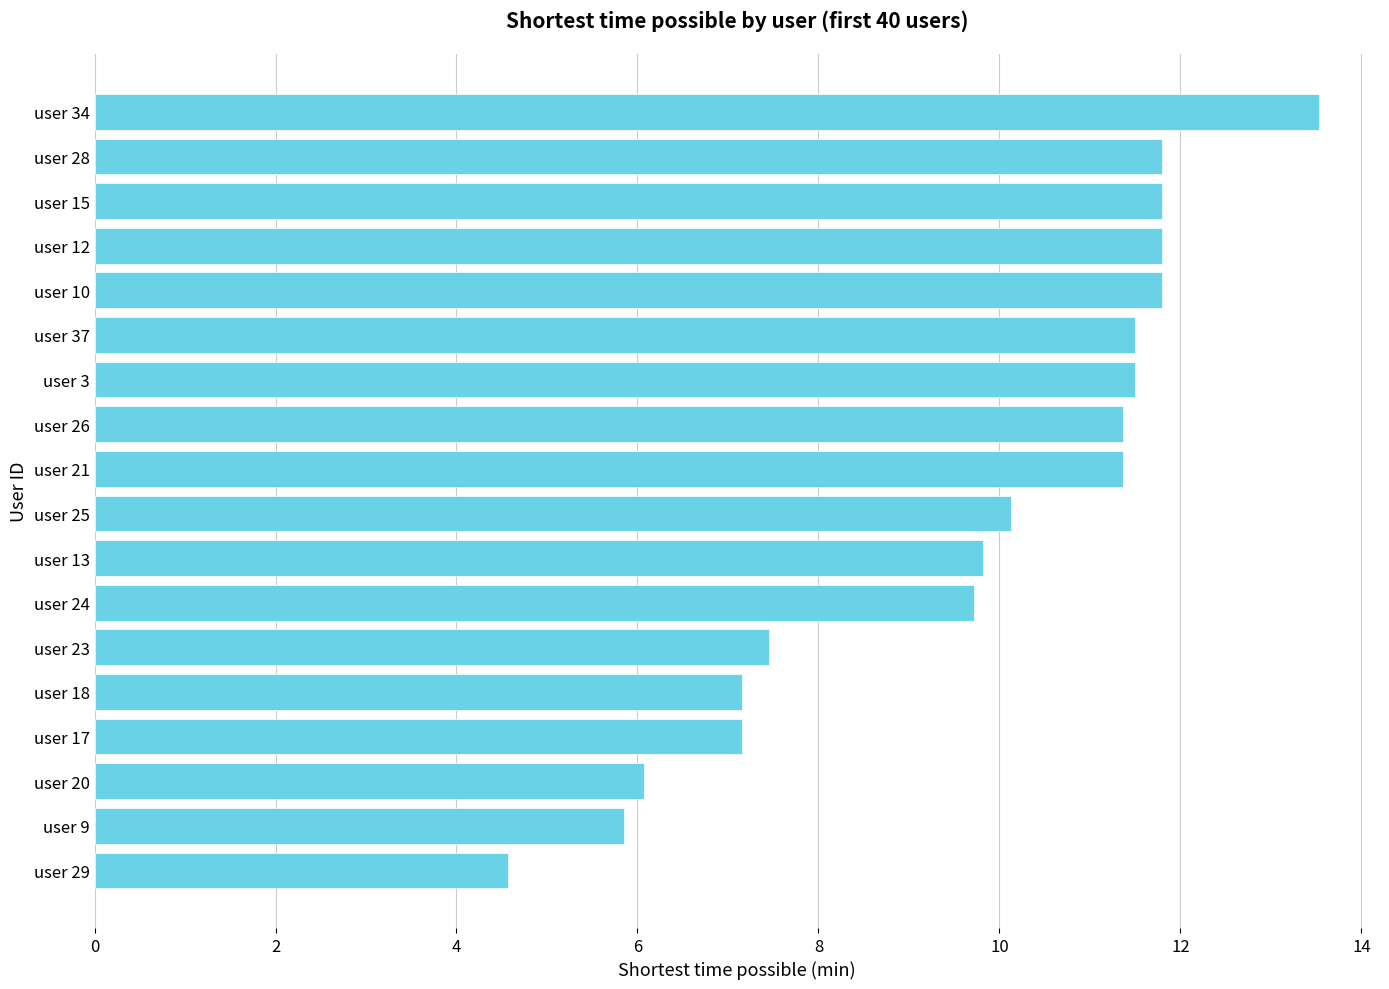

What is the approximate value at user 37?

11.5